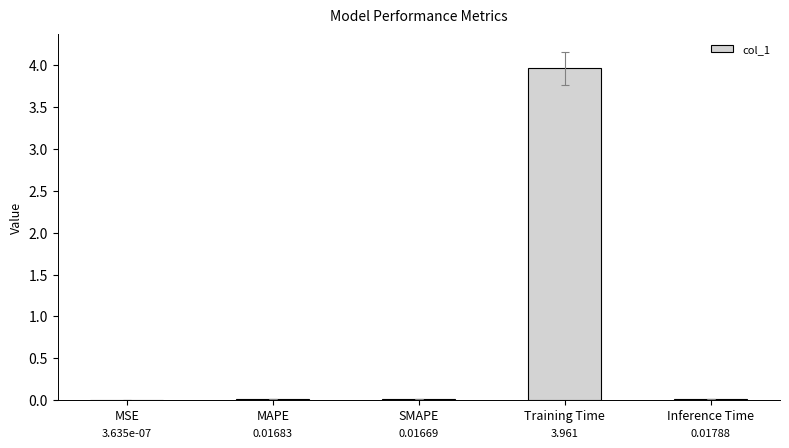

How many categories are shown in the chart?

5